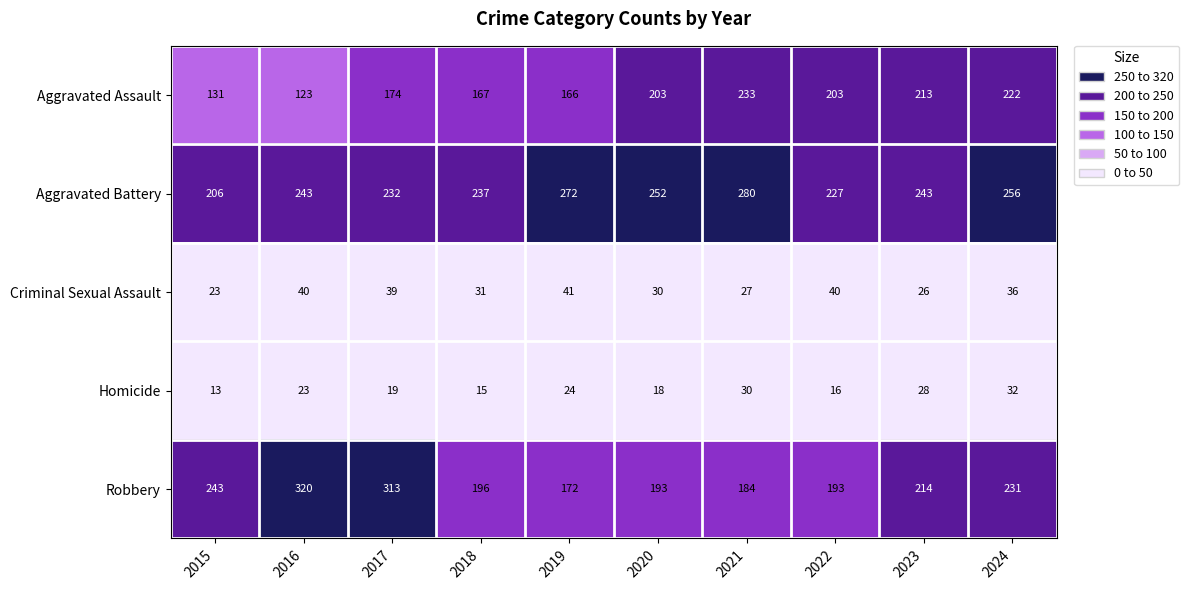

True or false: Aggravated Battery has a value of 206 at 2015.

True